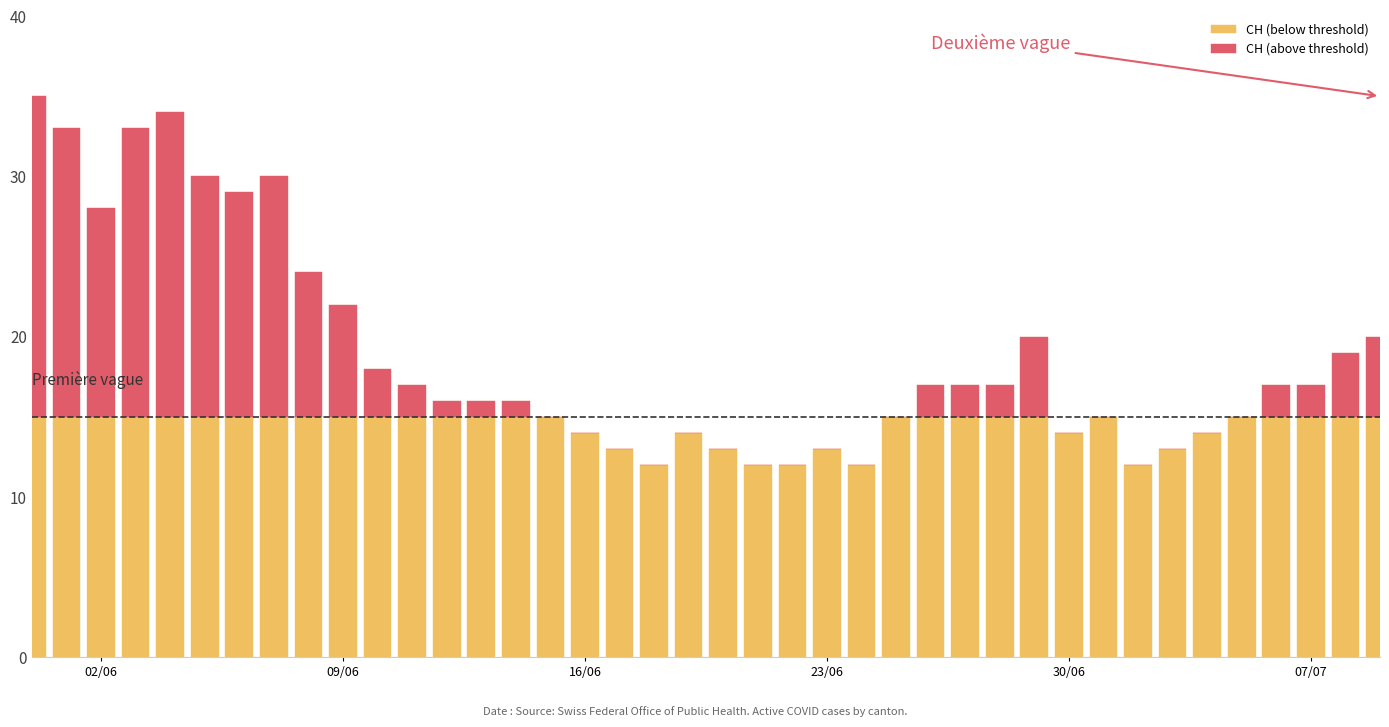

Which series has the widest spread of values?

CH (above threshold)